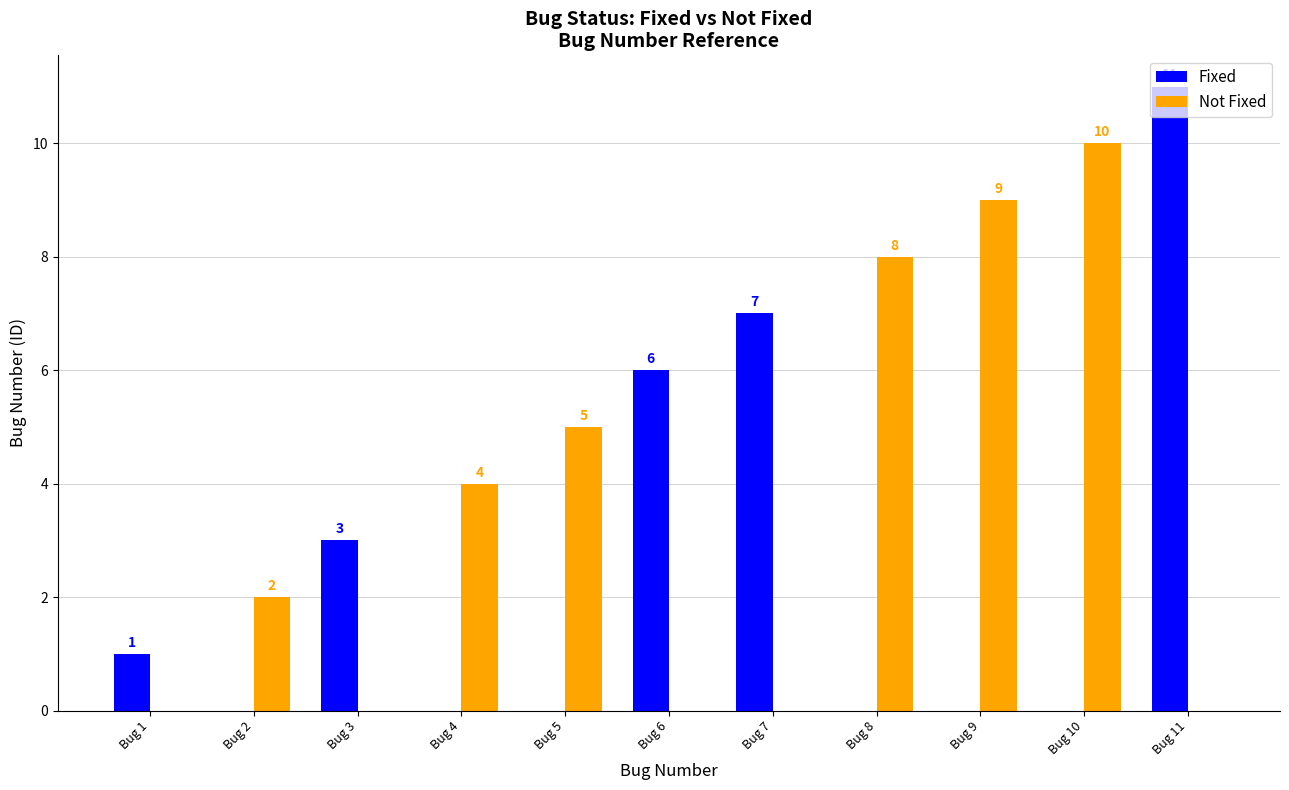

Is it true that Fixed equals 6 at Bug 9?

False